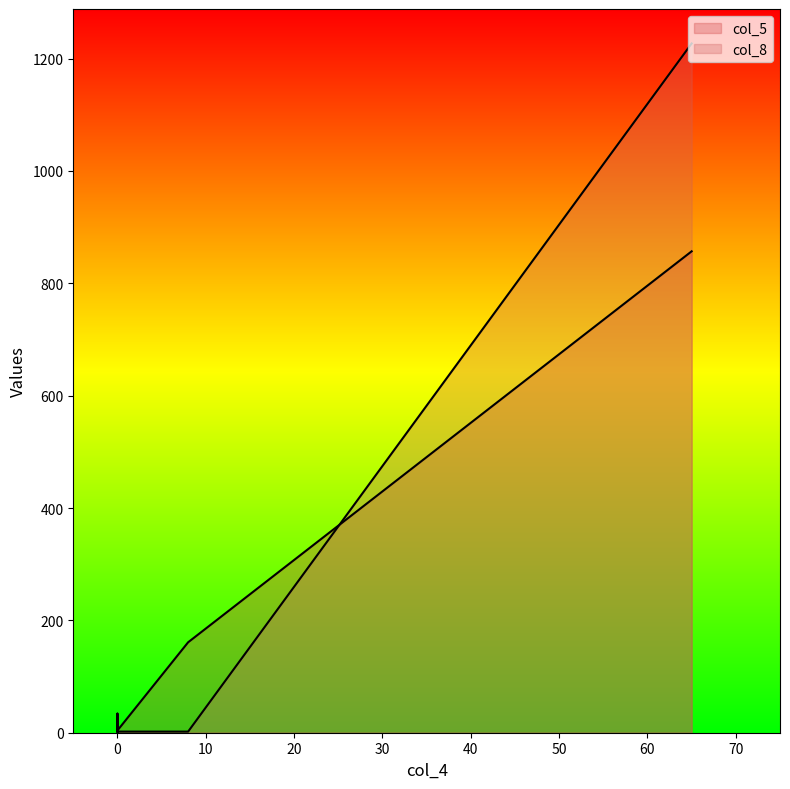

How many values in the col_8 series exceed 2?

2